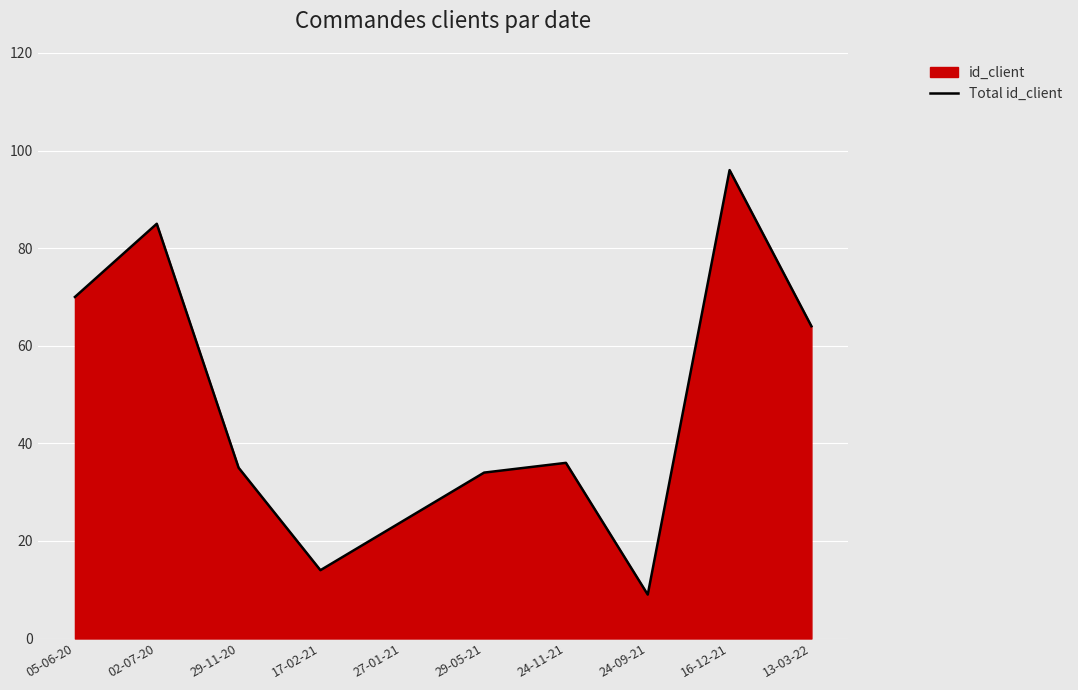

How many series are shown in this chart?

1